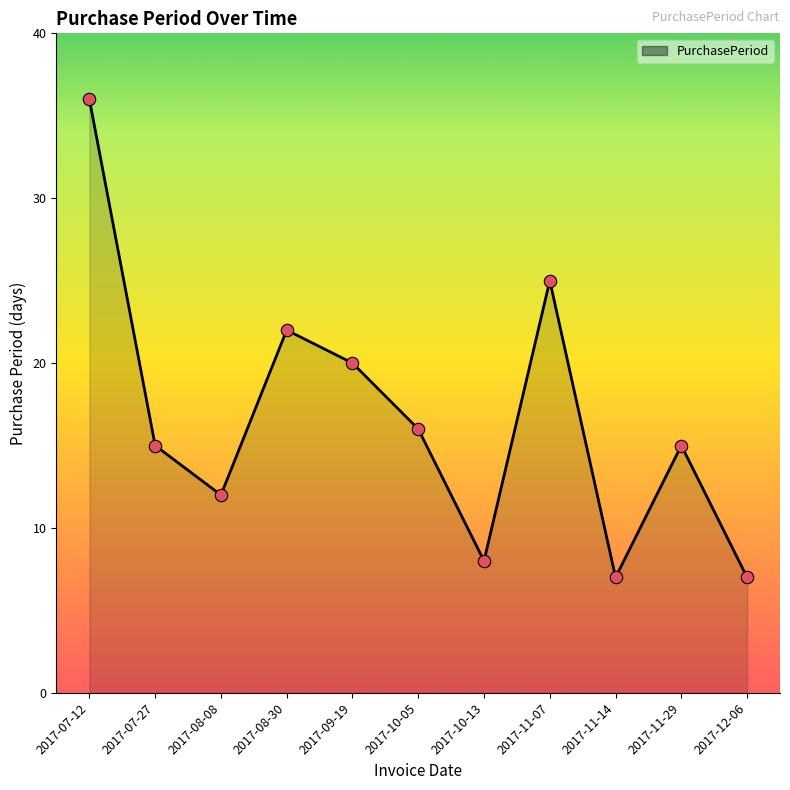

Between 2017-11-07 and 2017-11-14, which is larger?

2017-11-07